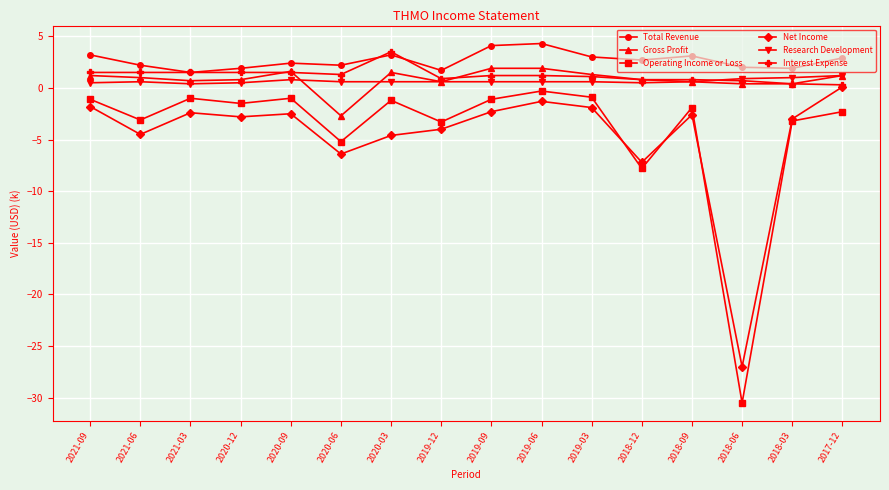

What is the label of the 2nd point from the left?

2021-06